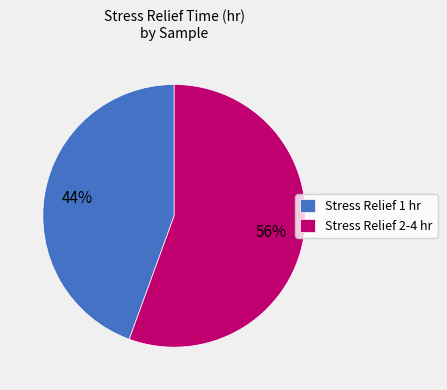

Does Stress Relief 2-4 hr account for over 50% of the chart?

Yes